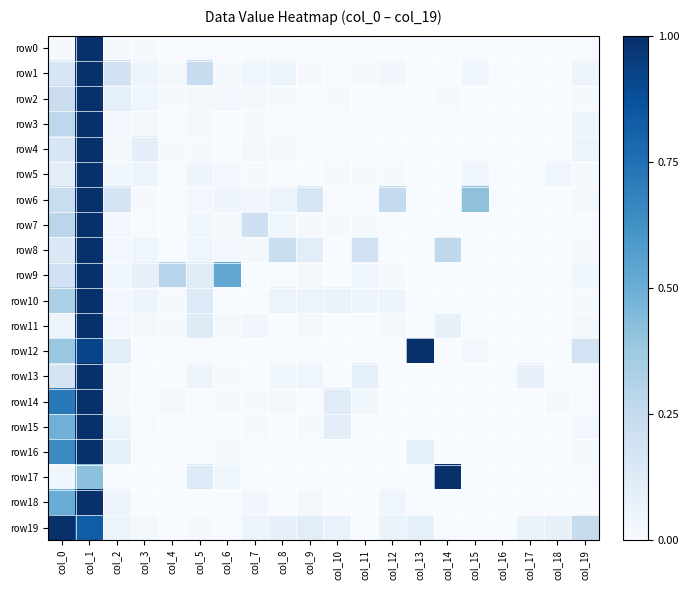

Count the number of data series in this chart.

20